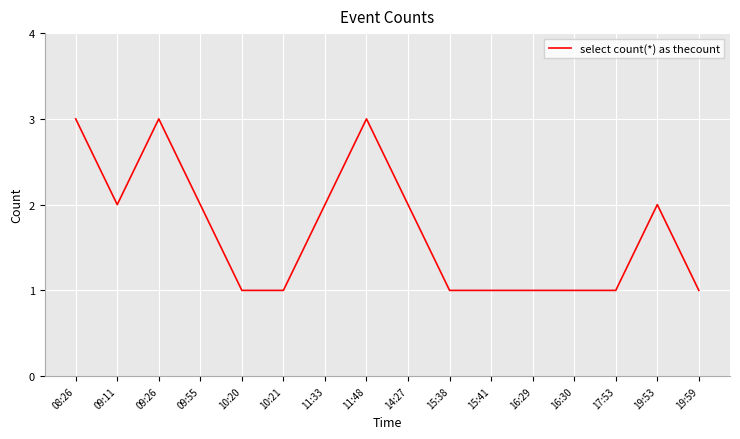

Approximately how many times larger is the value at 16:29 compared to 09:11?

0.5